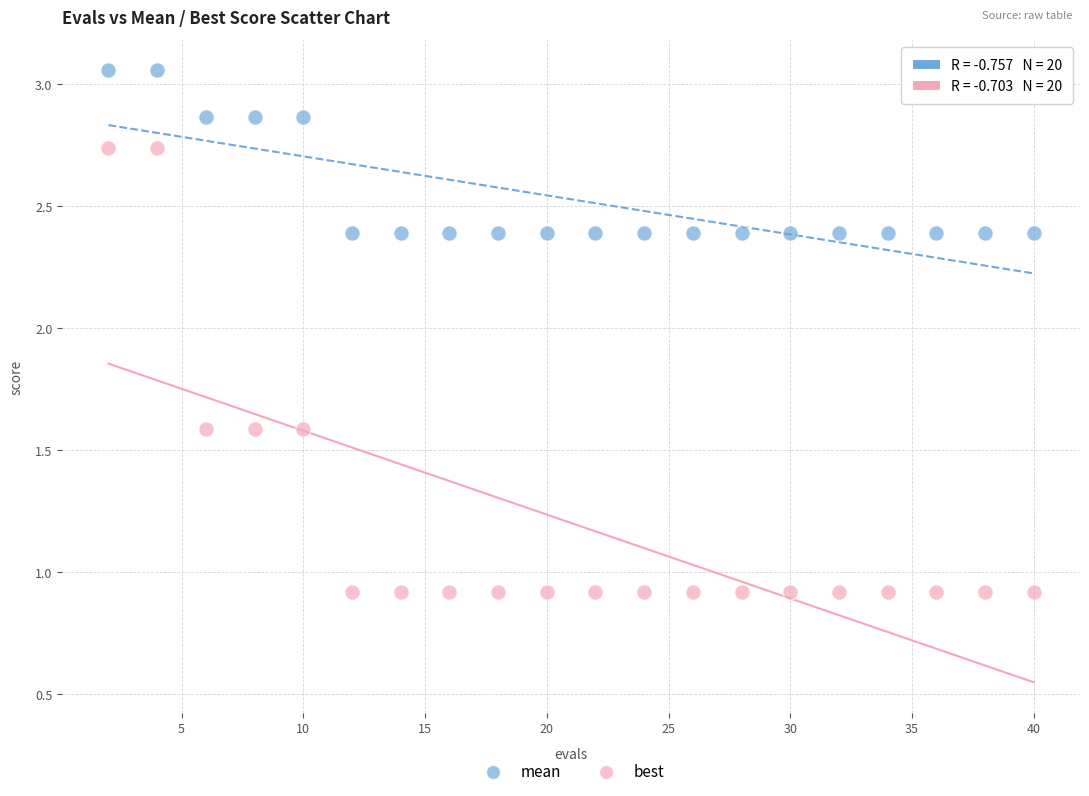

Which series contains the lowest Y value?

best